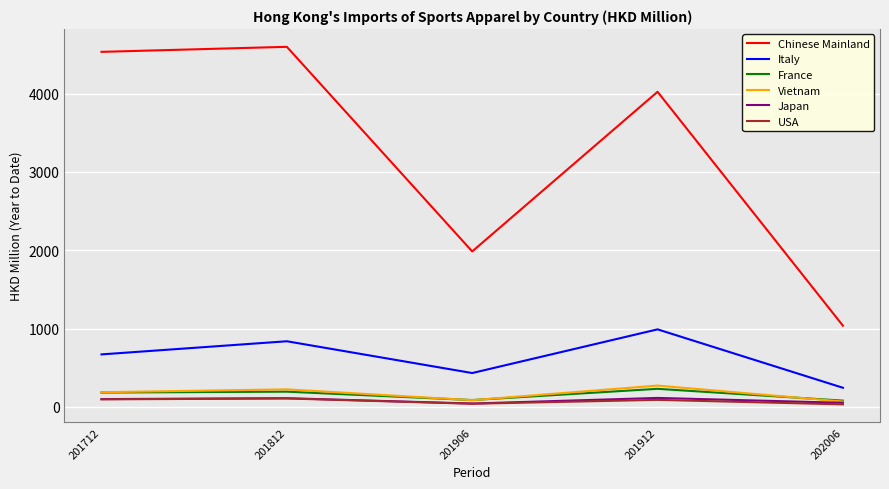

At which category is the sum across all series the highest?

201812